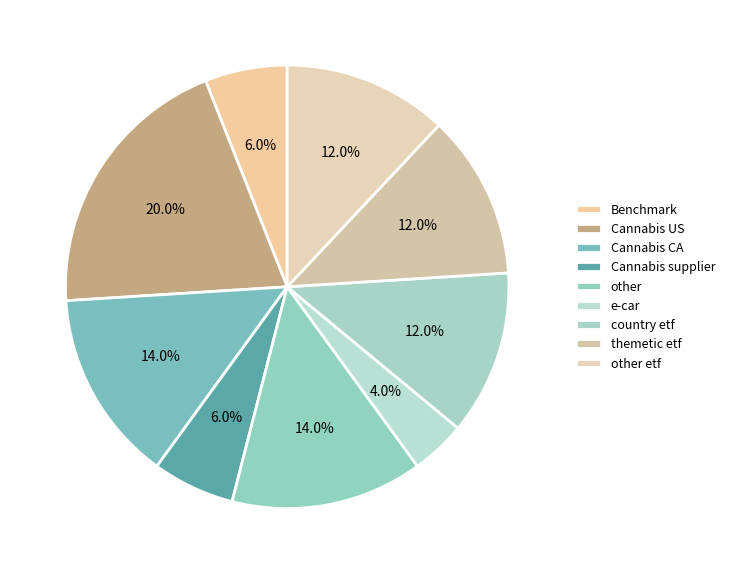

Count the number of slices in the pie.

9